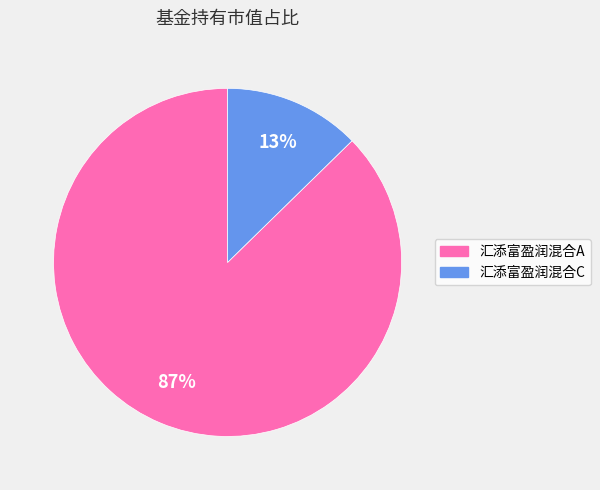

To the nearest percent, what portion does 汇添富盈润混合A represent?

87%